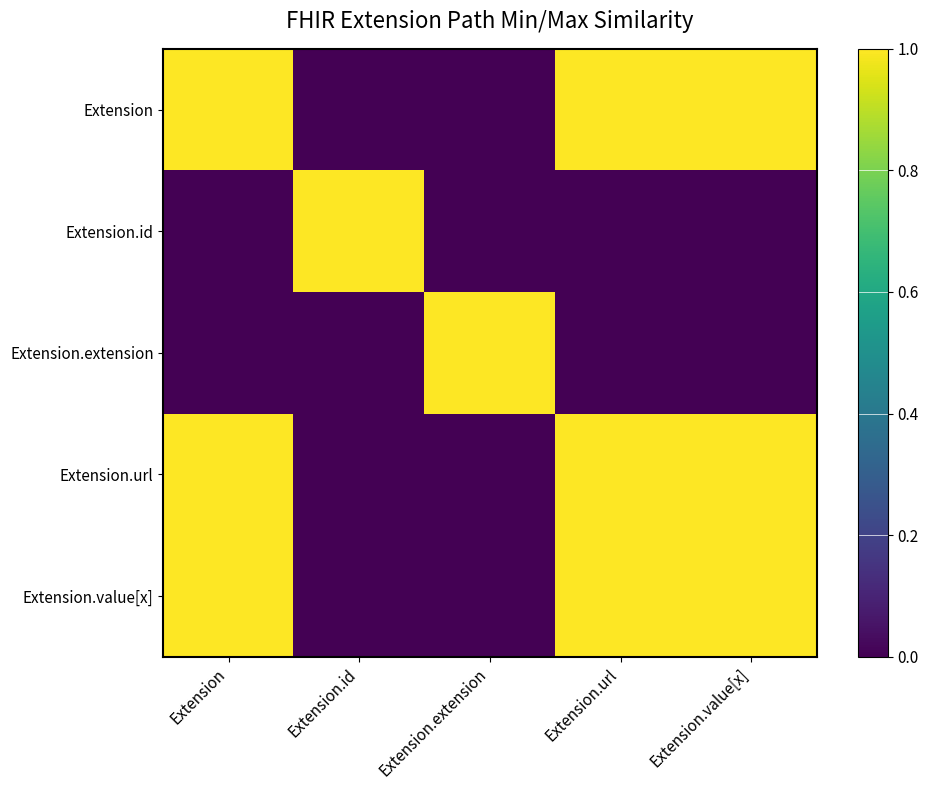

At Extension.id, list the series in order from largest to smallest.

Extension.id, Extension, Extension.extension, Extension.url, Extension.value[x]